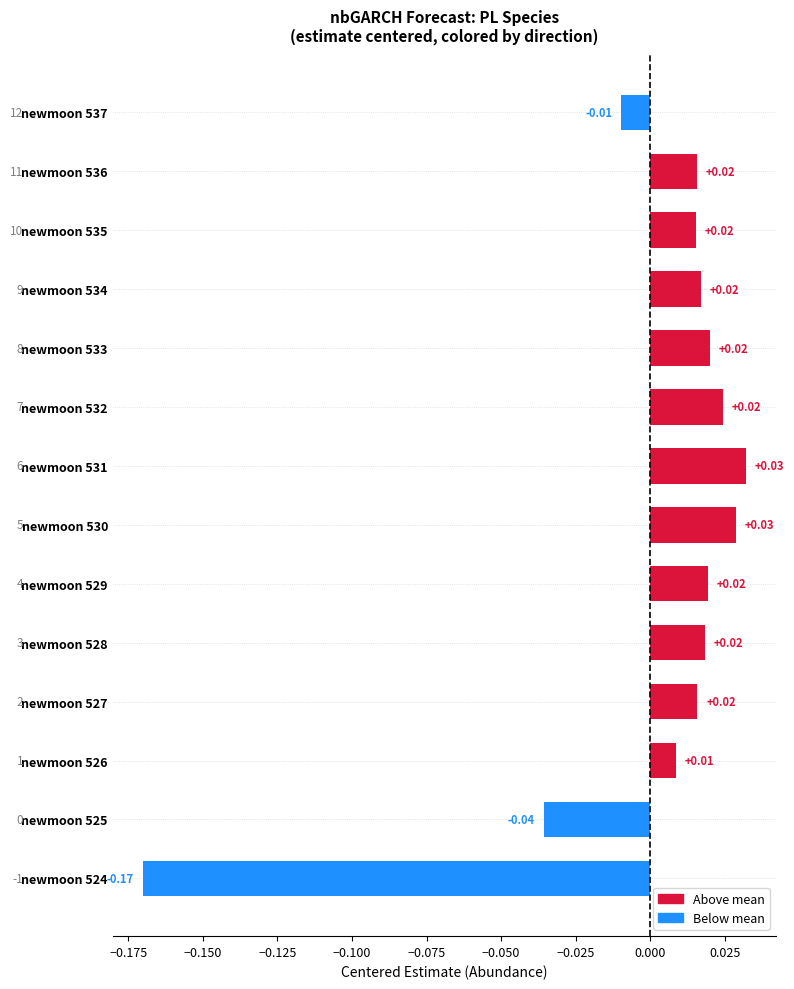

Which has a higher value, newmoon 524 or newmoon 530?

newmoon 530